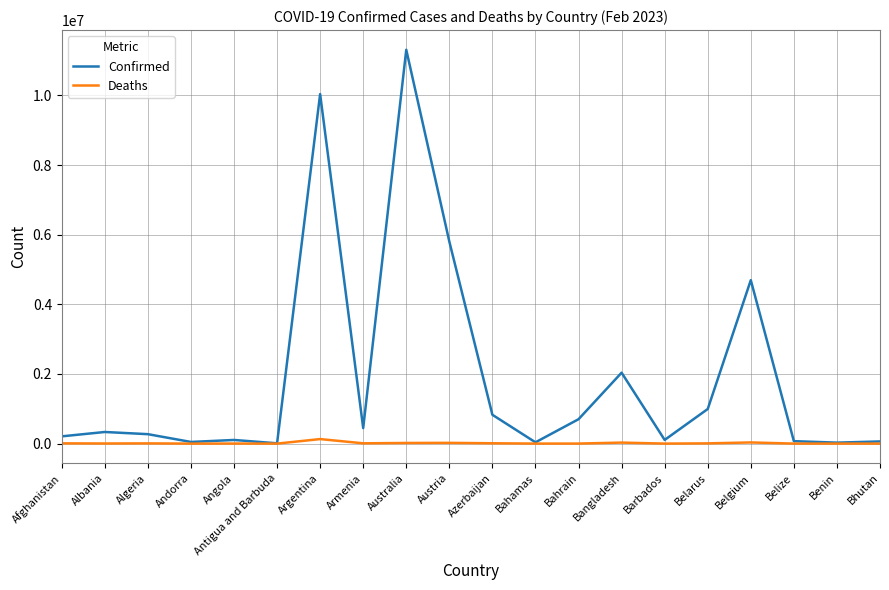

What is the smallest value displayed?

21